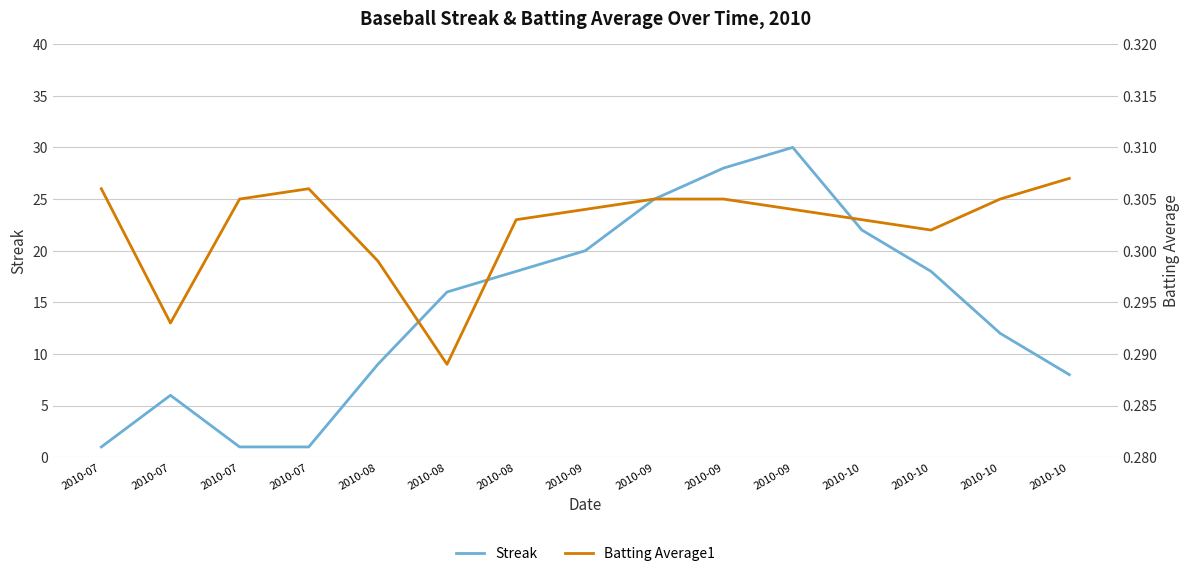

The Streak series shows 11.0 at 2010-10. True or false?

False